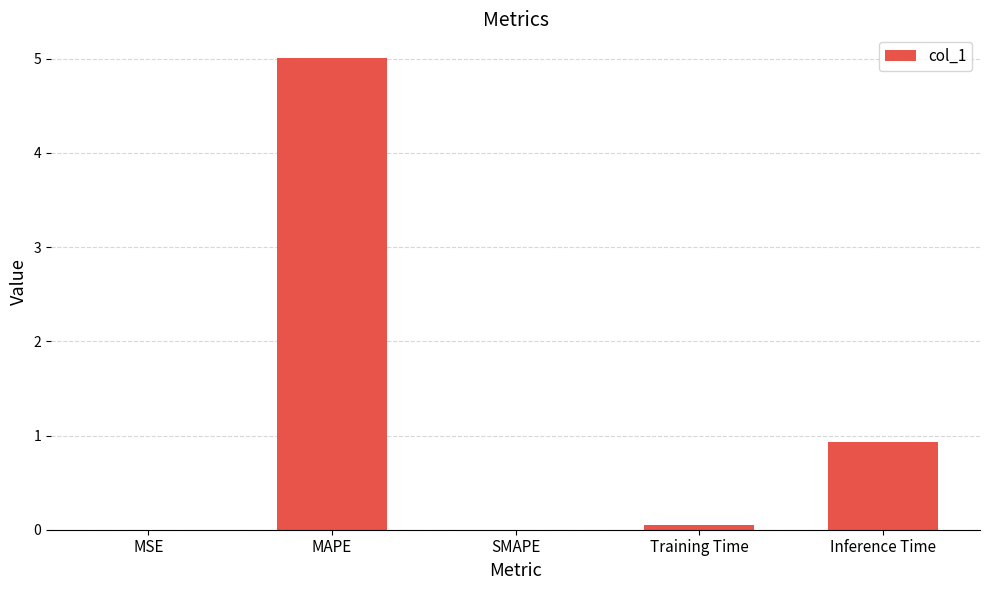

The chart shows a value of 0.9 at Inference Time. True or false?

True